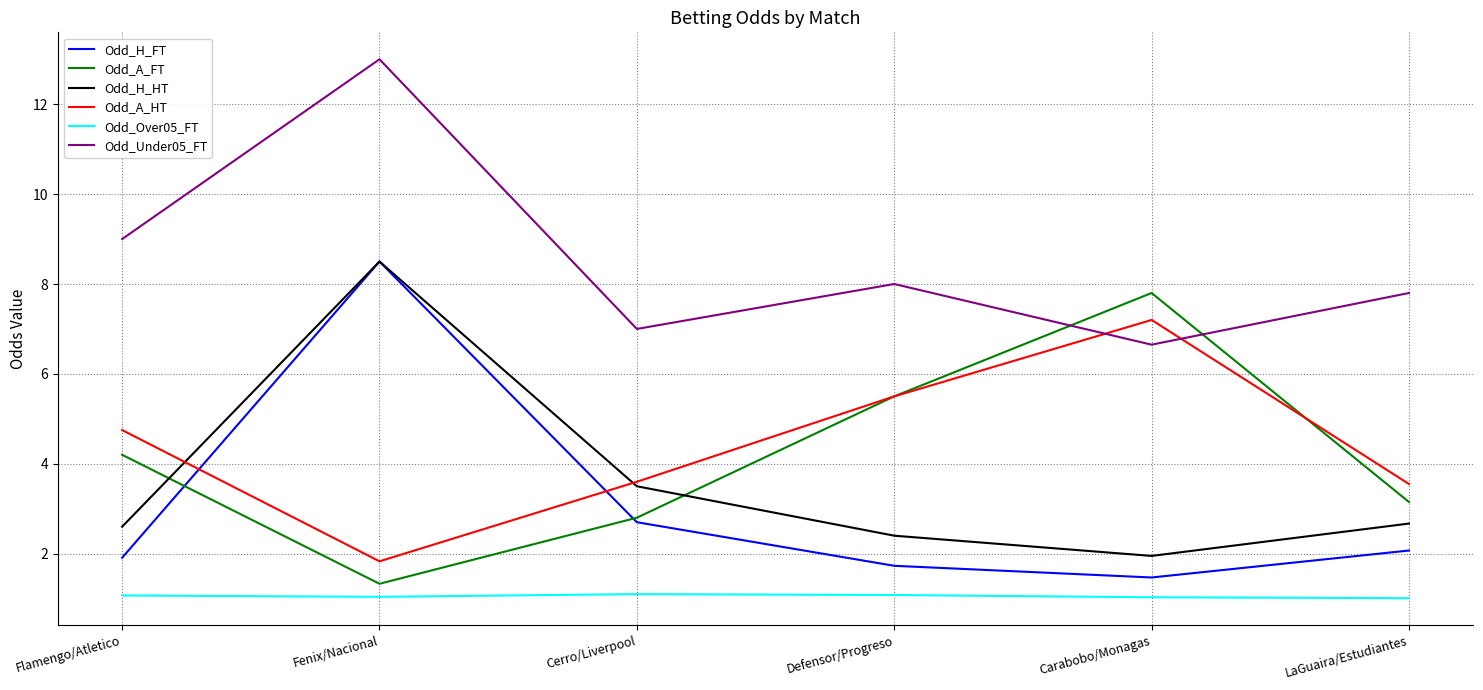

Is the value of Odd_A_FT at Defensor/Progreso greater than the value of Odd_Over05_FT at Fenix/Nacional?

Yes